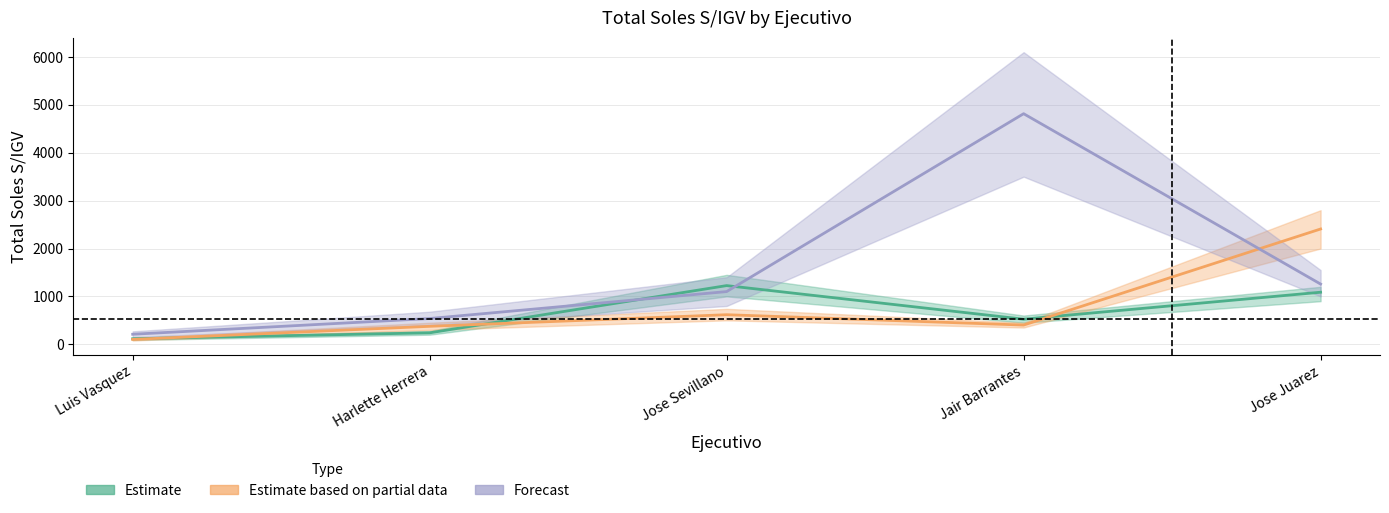

List the series in order of their peak value, lowest first.

Estimate, Estimate based on partial data, Forecast